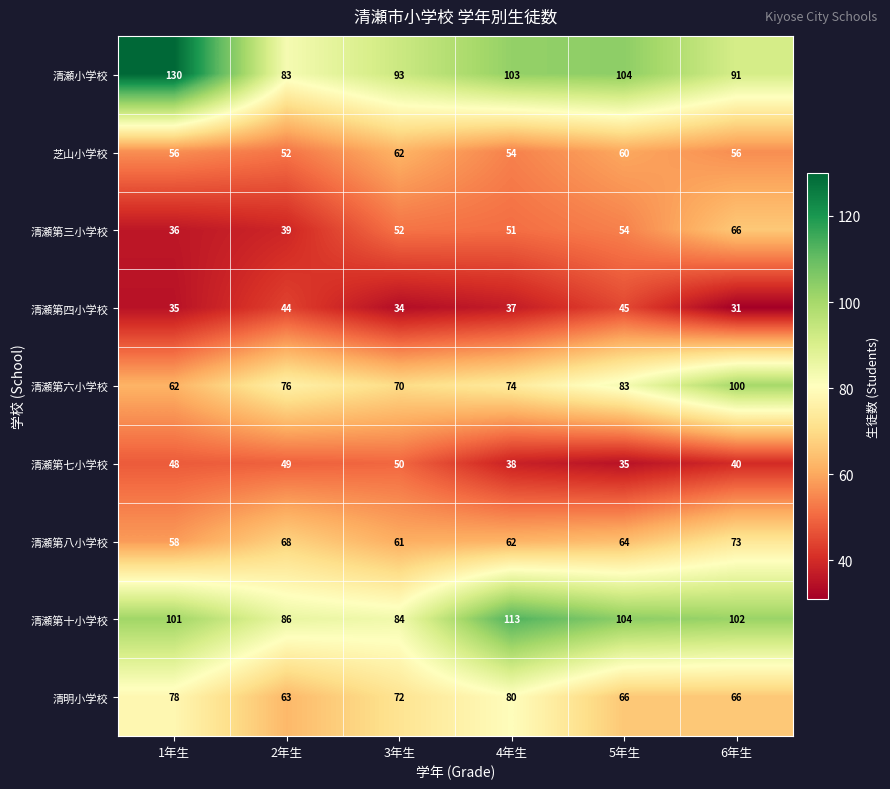

Which series has the widest spread of values?

清瀬小学校